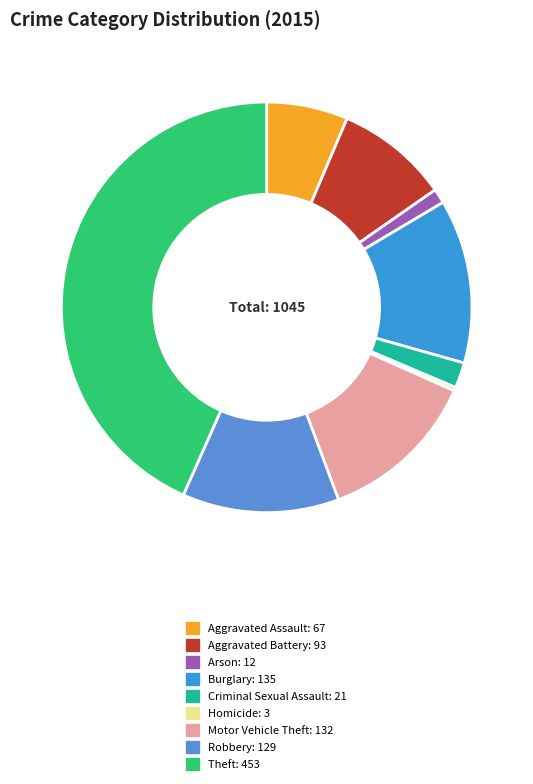

Between Arson and Aggravated Battery, which is larger?

Aggravated Battery